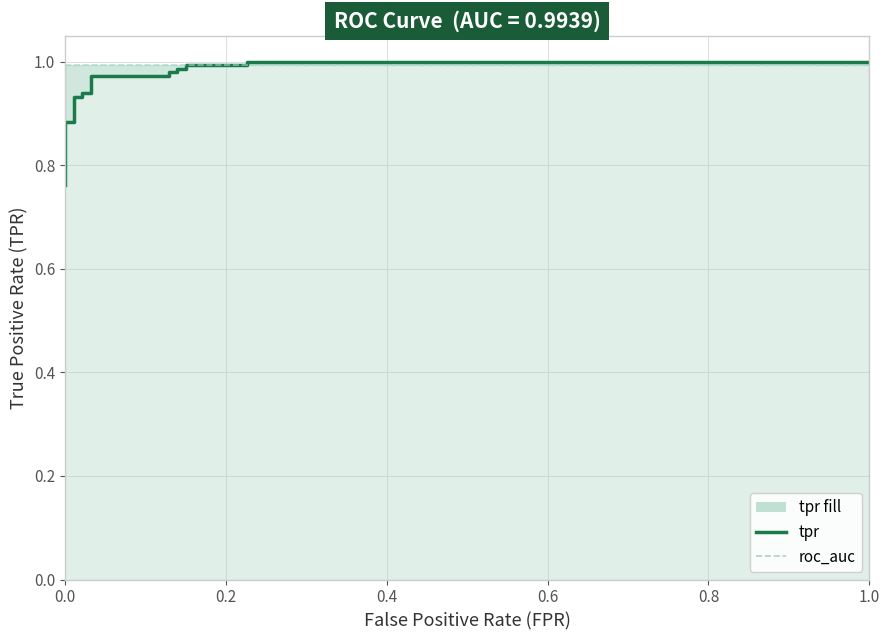

What is the maximum value for roc_auc?

1.0